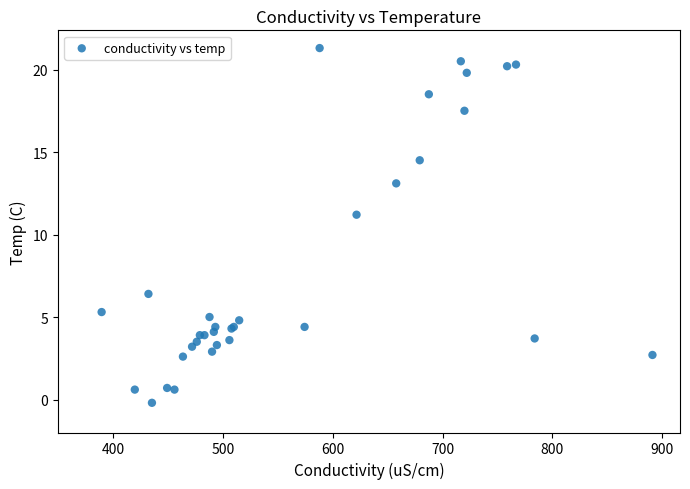

What Y value in the scatter plot is closest to 10?

11.2